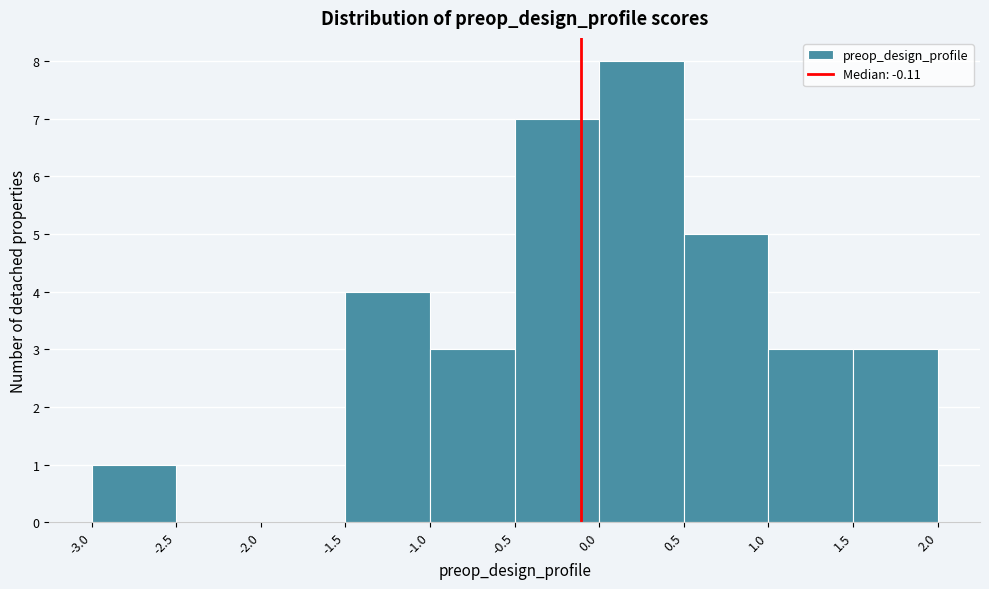

Reading left to right, list every bar in this chart as the range it spans on the x-axis followed by its height. The values are not printed on the chart, so give them approximately, as read against the axis.

-3.0 to -2.5: 1
-2.5 to -2.0: 0
-2.0 to -1.5: 0
-1.5 to -1.0: 4
-1.0 to -0.5: 3
-0.5 to 0.0: 7
0.0 to 0.5: 8
0.5 to 1.0: 5
1.0 to 1.5: 3
1.5 to 2.0: 3